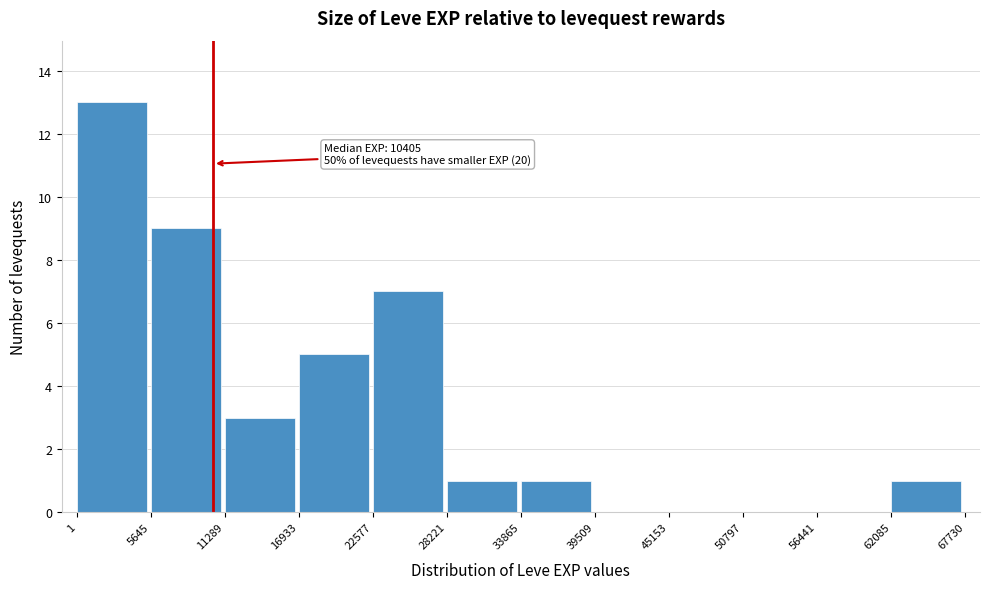

Which range on the x-axis has the tallest bar?

1 to 5645